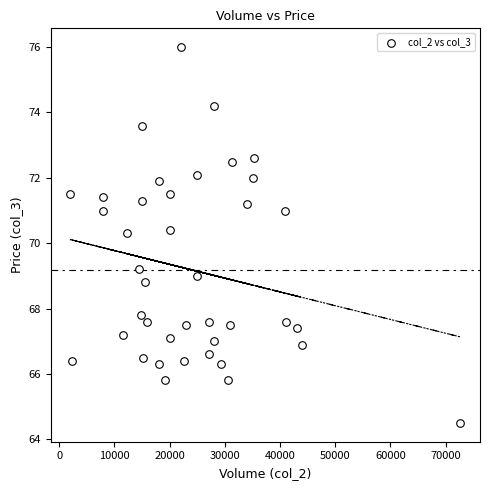

What is the range of Y values (max minus min)?

11.5